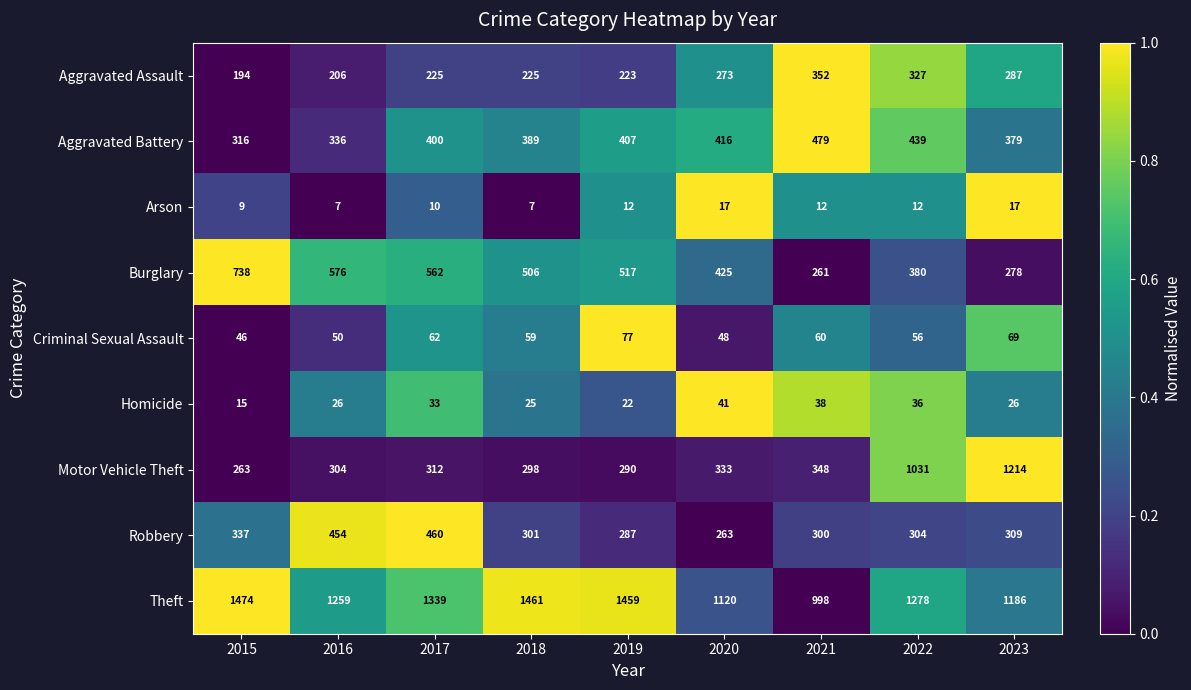

At which label does Robbery first exceed 304?

2015